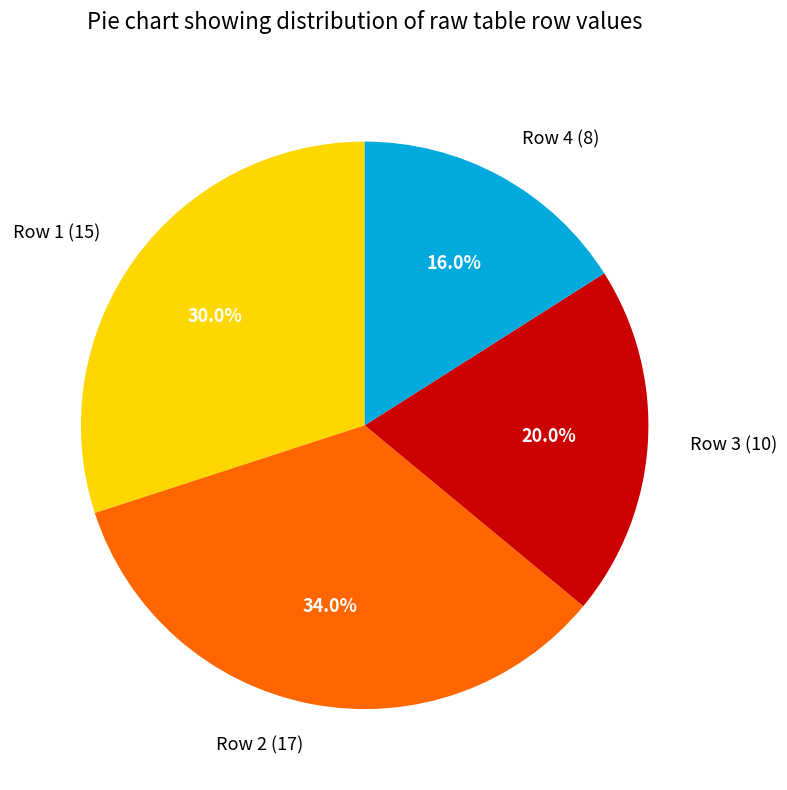

Is it true that Row 4 (8) is 26% of the pie?

False